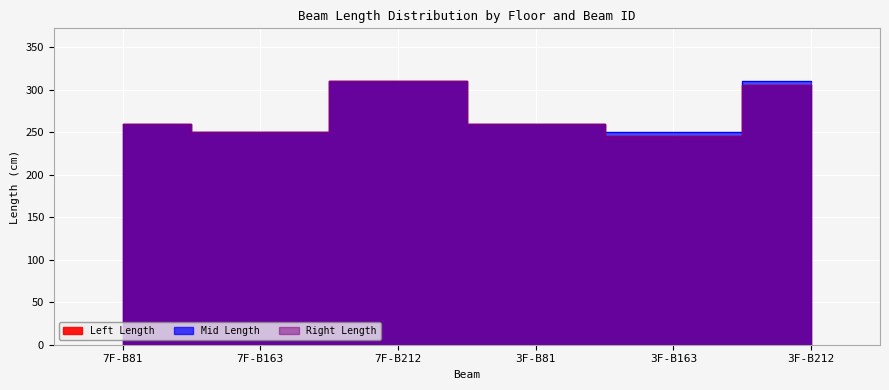

Reading right to left, extract all data points from this chart.

Left Length: 305	245	260	310	250	260
Mid Length: 310	250	260	310	250	260
Right Length: 305	245	260	310	250	260